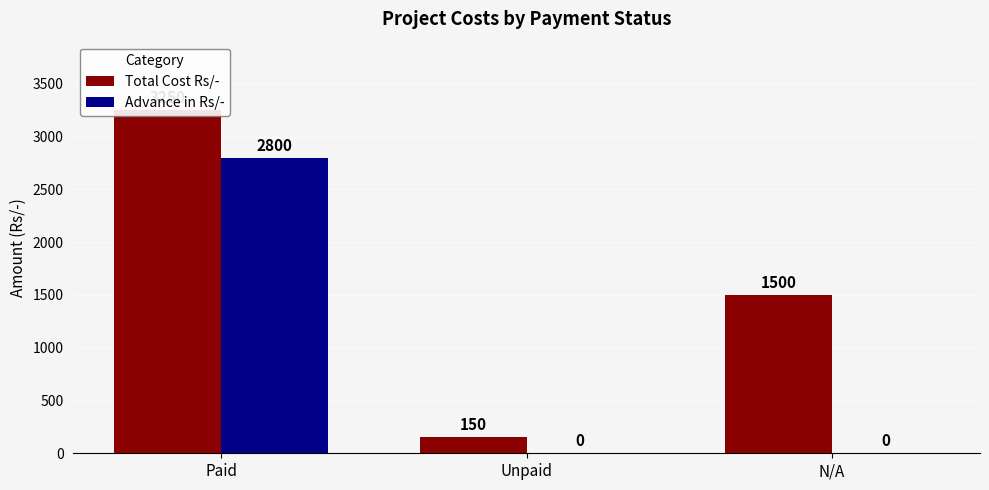

How many positive values does the Advance in Rs/- series have?

1